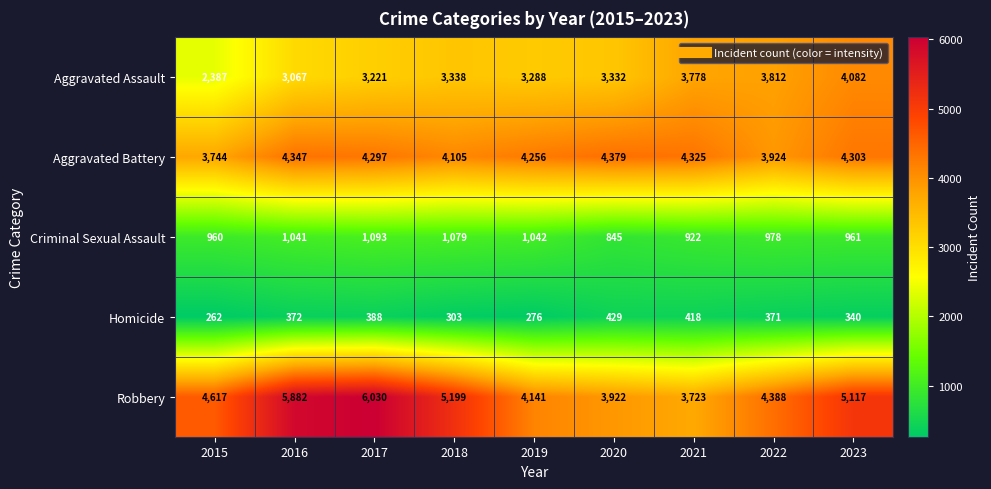

The Aggravated Assault series shows 4082 at 2023. True or false?

True